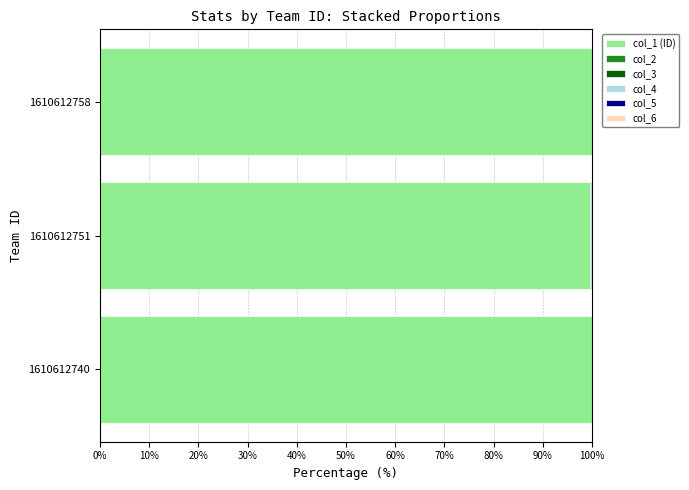

What is the maximum value for col_1 (ID)?

100.0